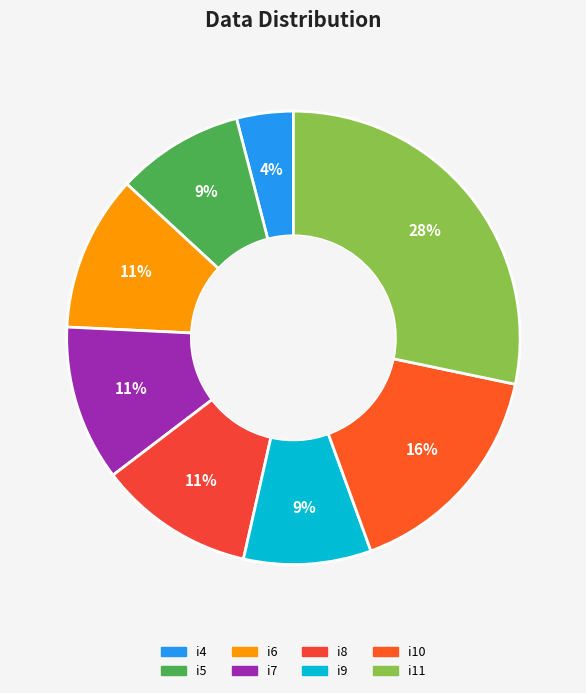

How many slices are in this pie chart?

8